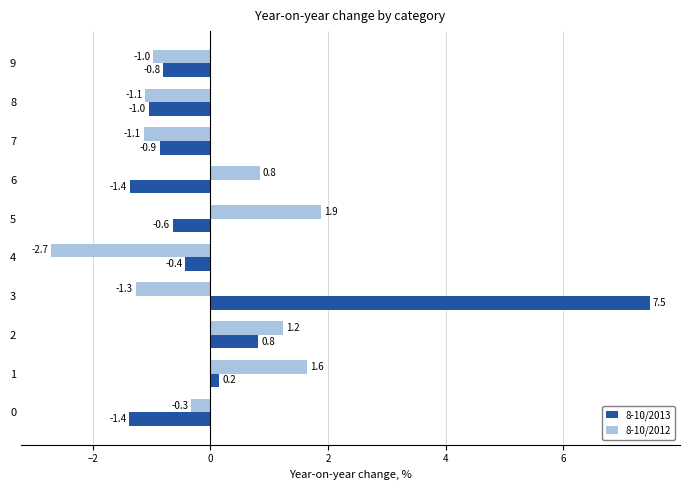

How many values in the 8-10/2013 series are below 0?

7